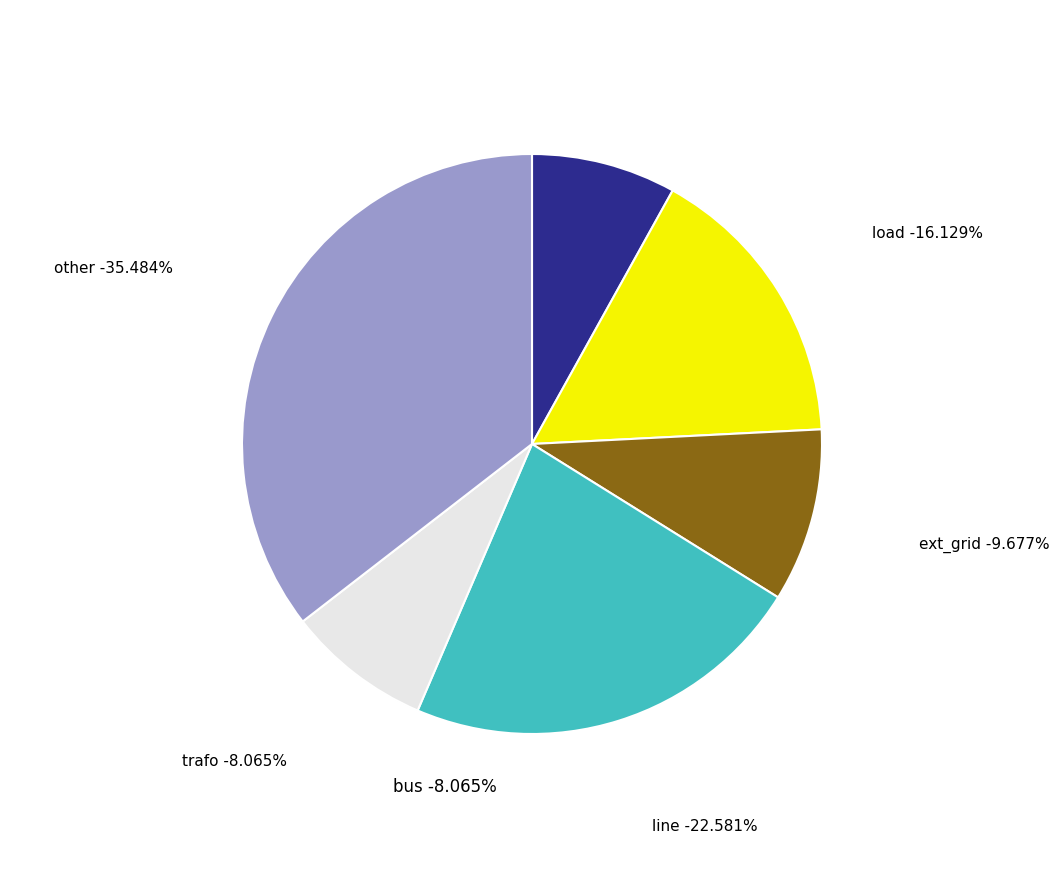

Is the sum of other and line greater than half?

Yes